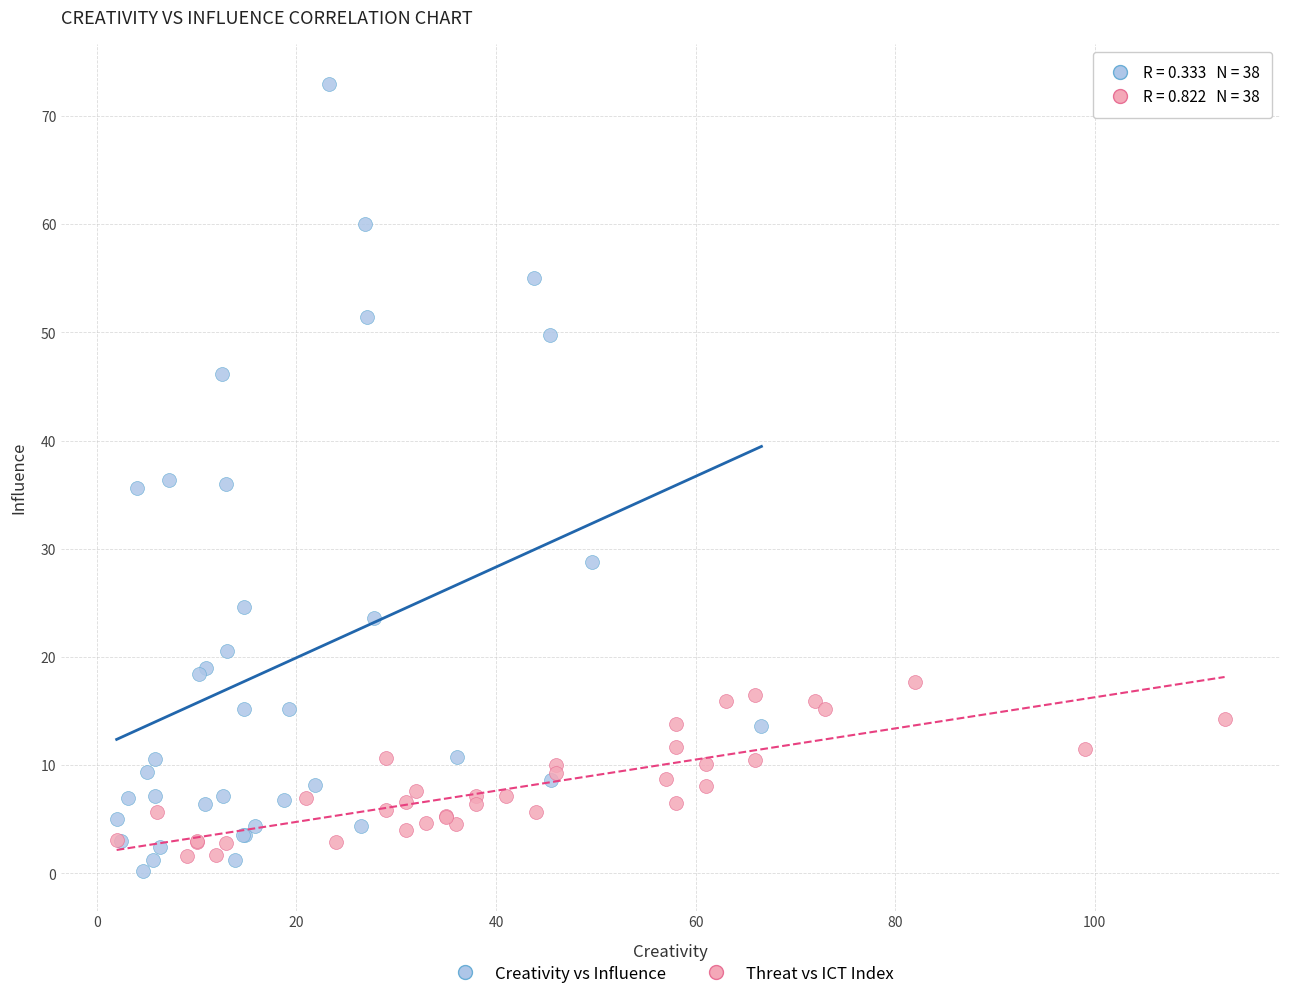

Which series has the widest spread of Y values?

Creativity vs Influence